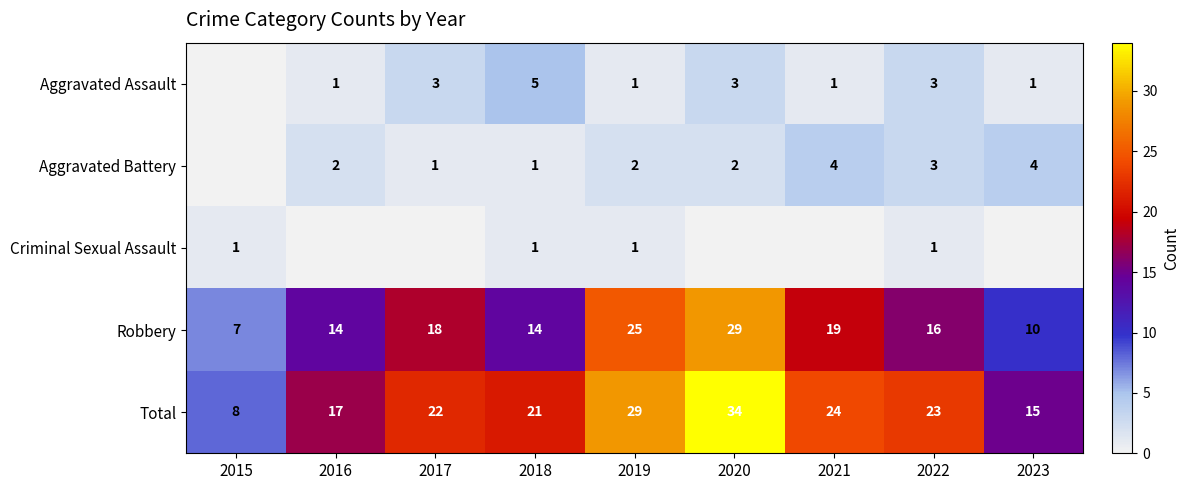

What is the maximum value for Robbery?

29